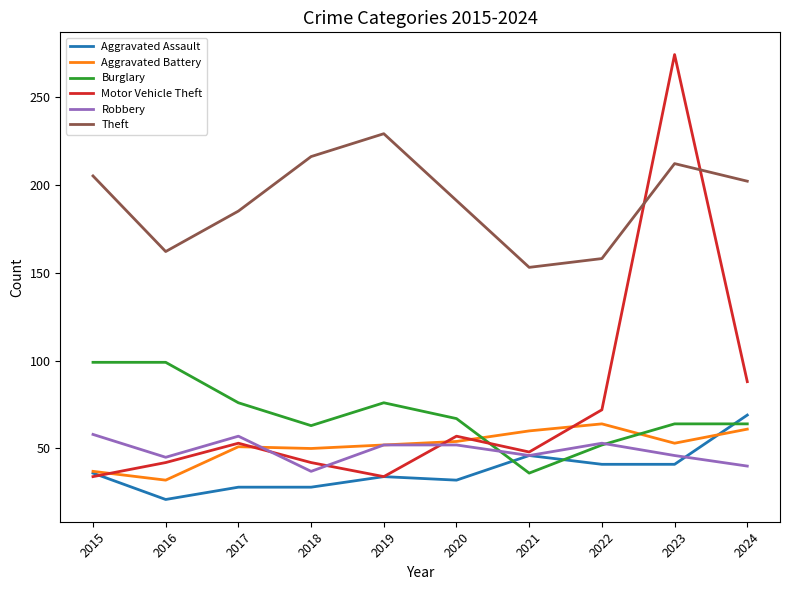

Rank the series at 2018 from lowest to highest value.

Aggravated Assault, Robbery, Motor Vehicle Theft, Aggravated Battery, Burglary, Theft